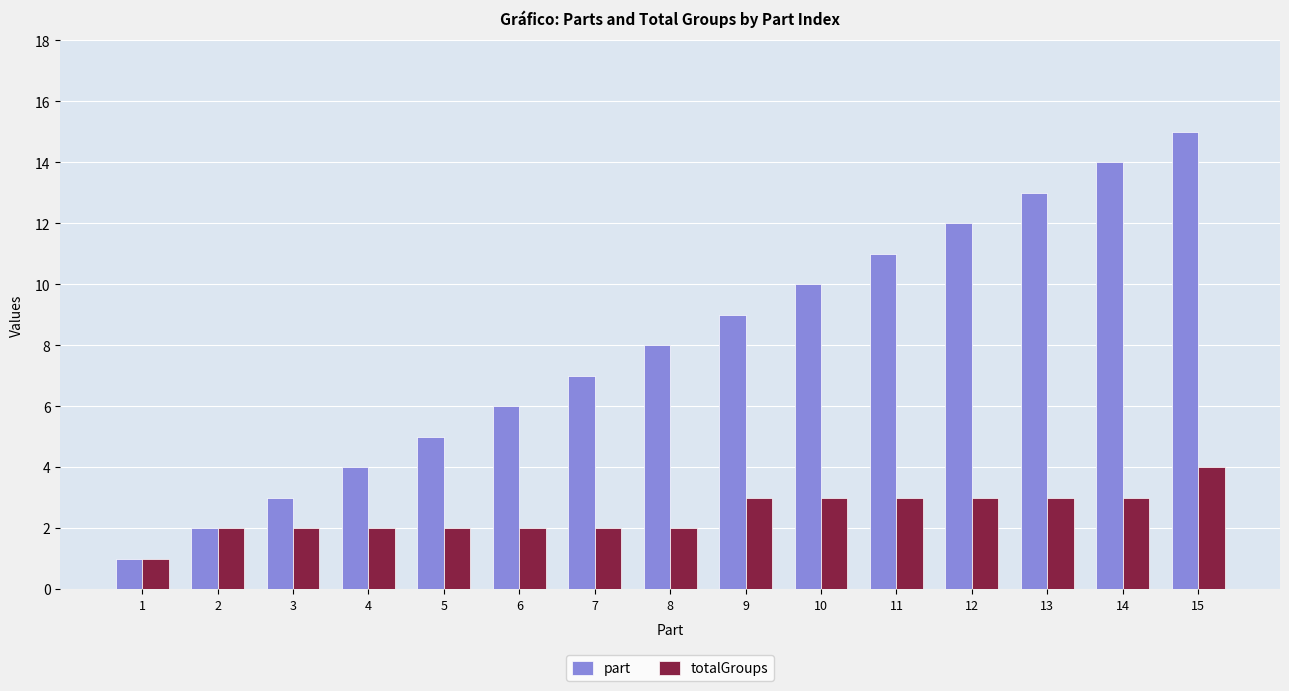

The value of part at 8 is 11. True or false?

False